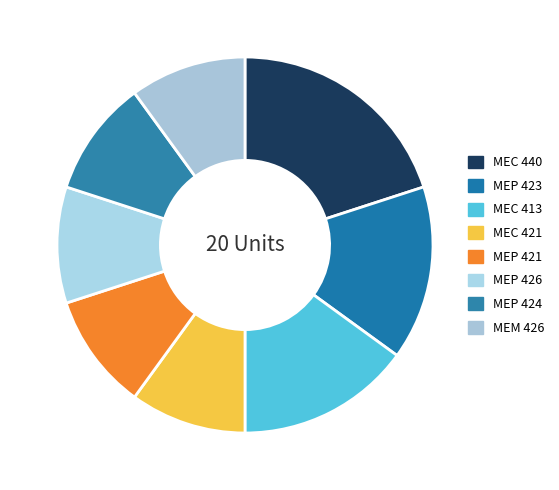

Is there any slice that represents more than half of the pie?

No